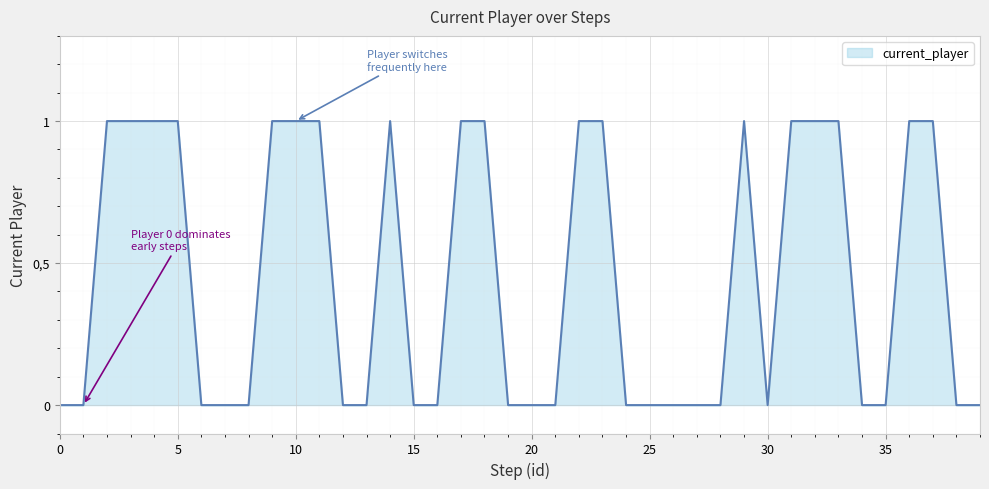

True or false: the data has more than 2 interior local peaks.

False